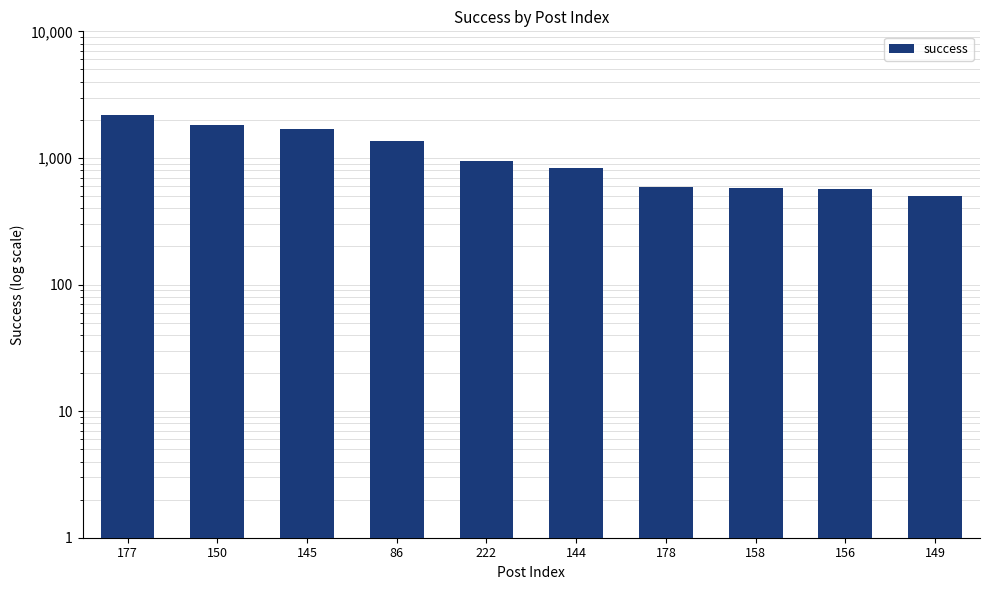

At which label is the value closest to 1344?

86